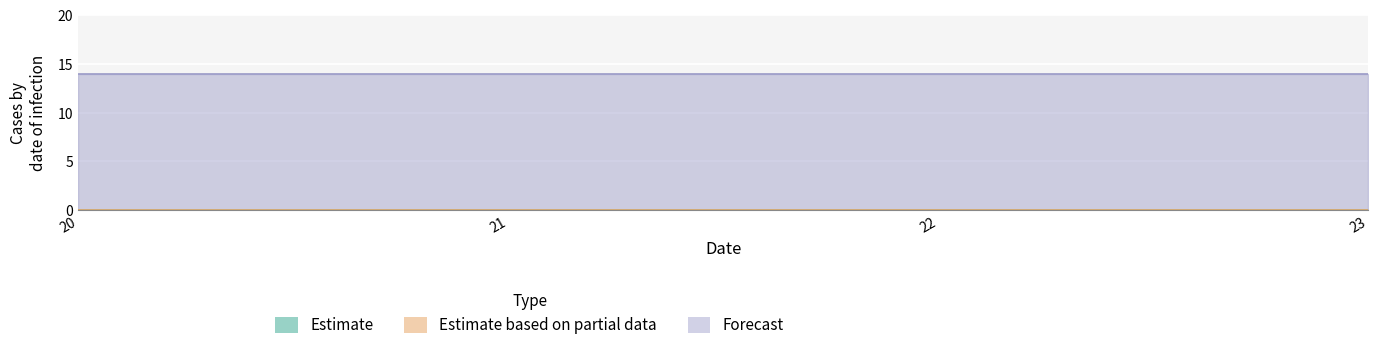

How many lines are shown in the chart?

3